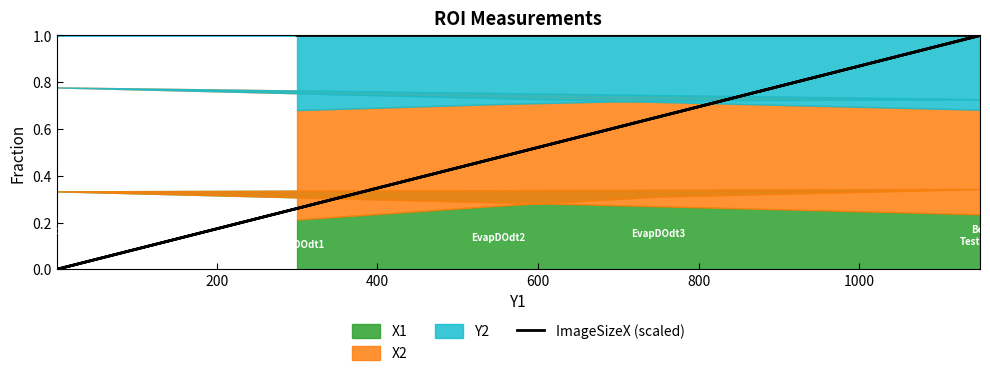

The value at 400 is 1.6. True or false?

False